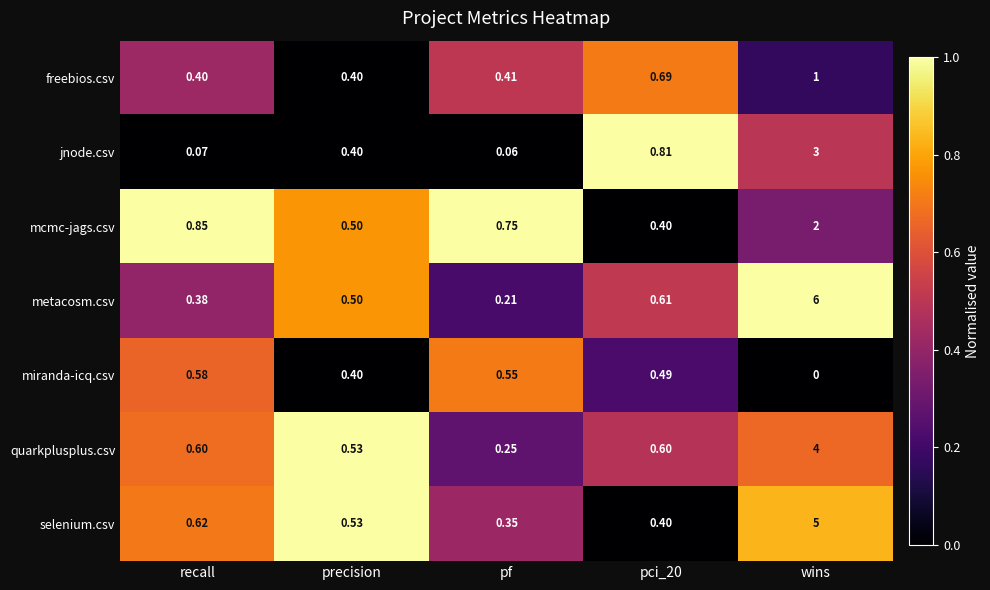

Rank the series by their maximum value, from highest to lowest.

metacosm.csv, selenium.csv, quarkplusplus.csv, jnode.csv, mcmc-jags.csv, freebios.csv, miranda-icq.csv